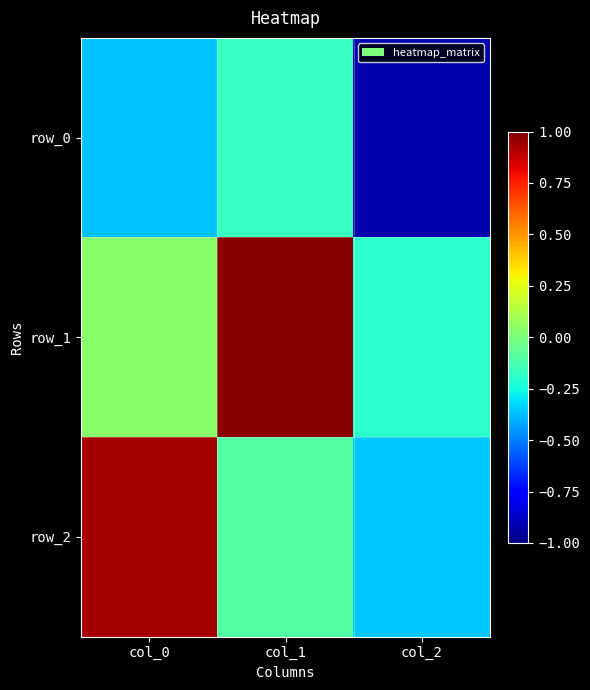

How many distinct data groups are displayed?

3